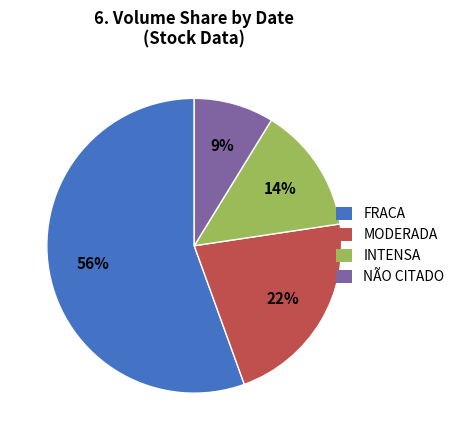

How many segments does this pie chart have?

4